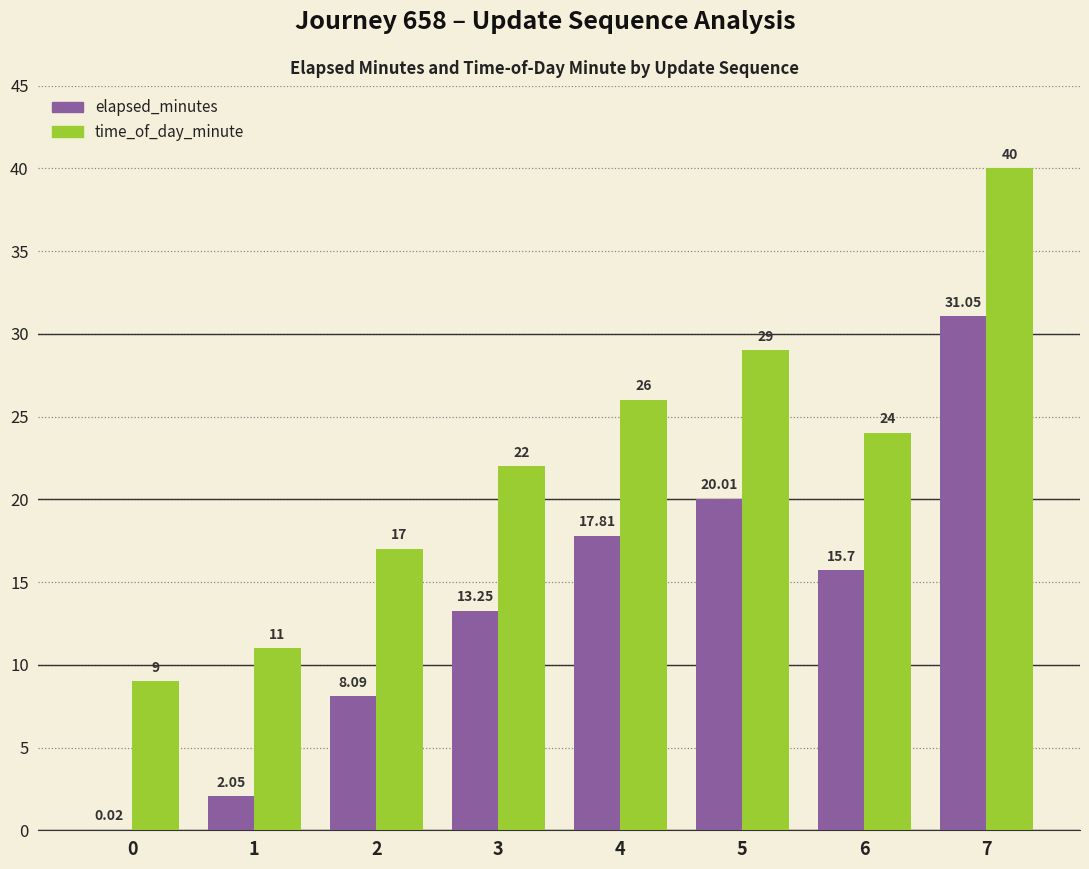

What is the average value of the elapsed_minutes series?

13.5